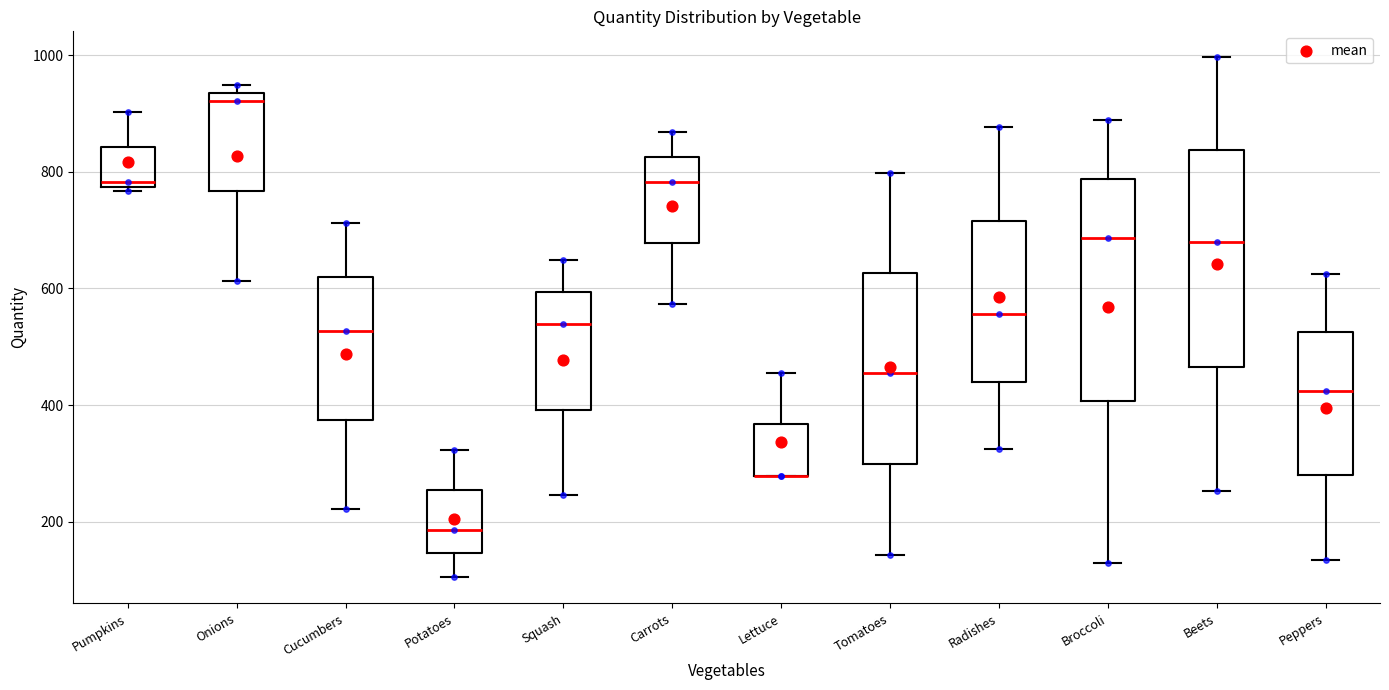

Where is the lower edge of the box for Radishes on the y-axis? The values are not printed on the chart, so give them approximately, as read against the axis.

440